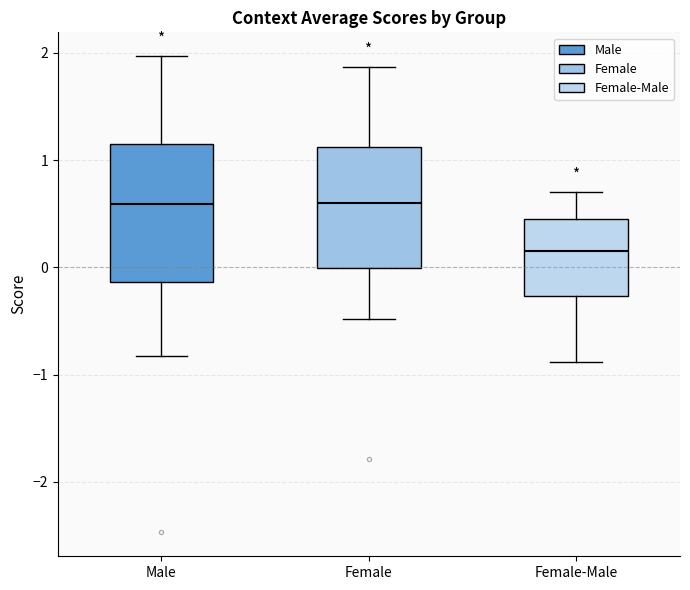

Comparing the boxes themselves (not the whiskers), which one is the tallest?

Male